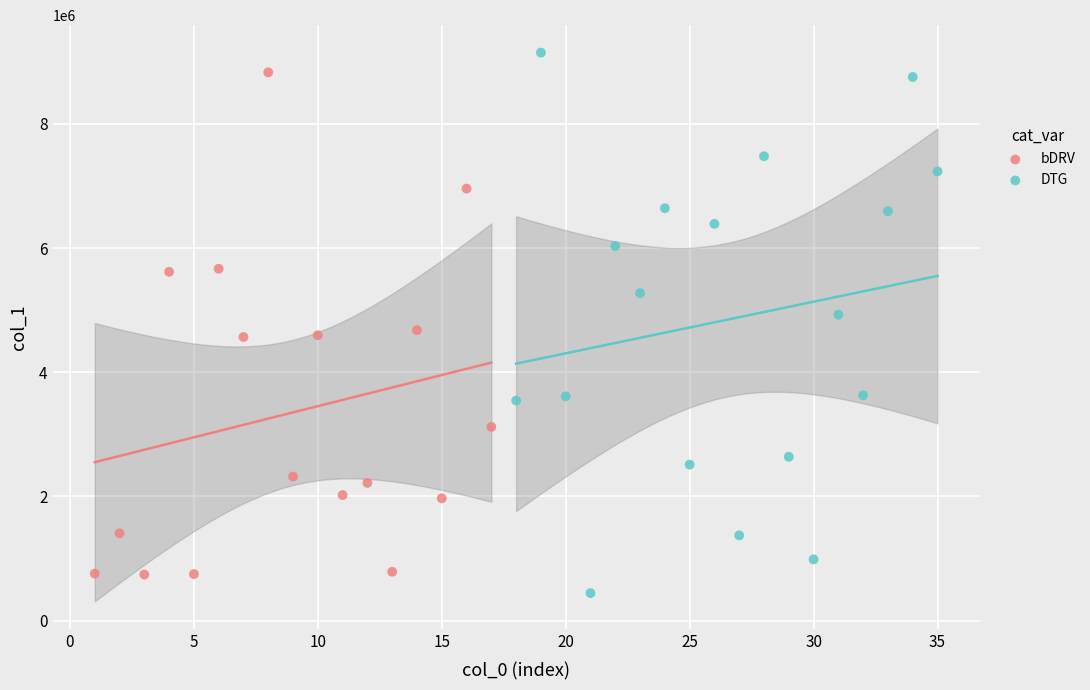

Which series has the largest Y range (max minus min)?

DTG